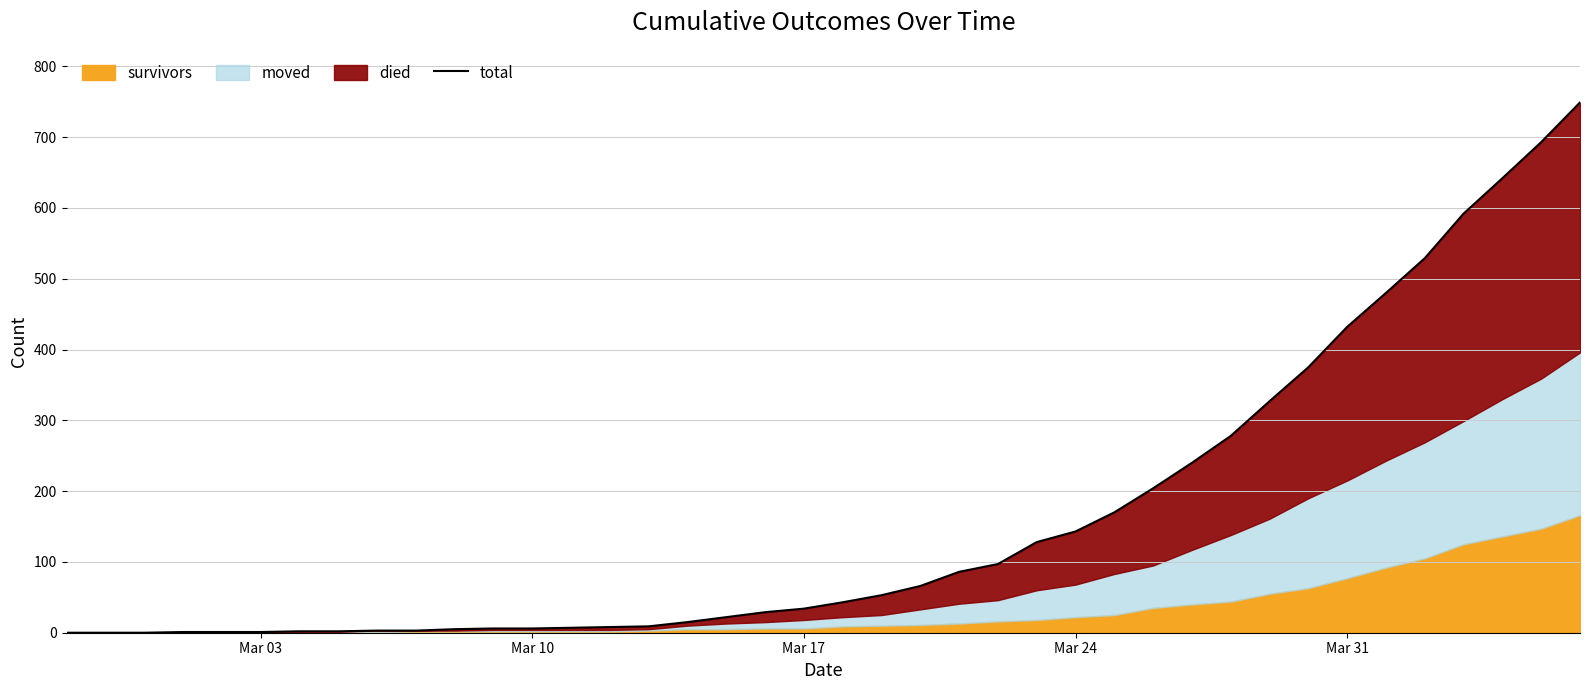

Is it true that the value at 10 is 2?

False